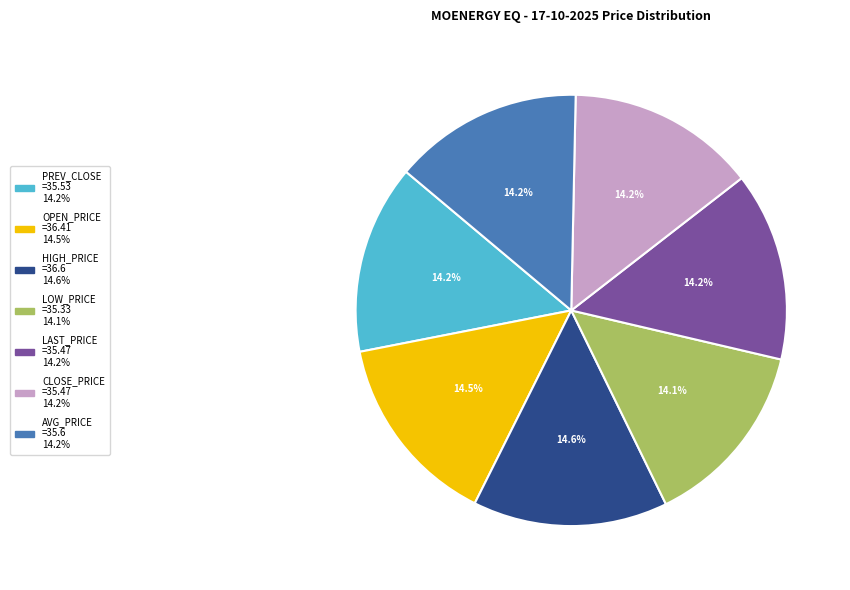

What is the ratio of the value at PREV_CLOSE to the value at OPEN_PRICE?

1.0